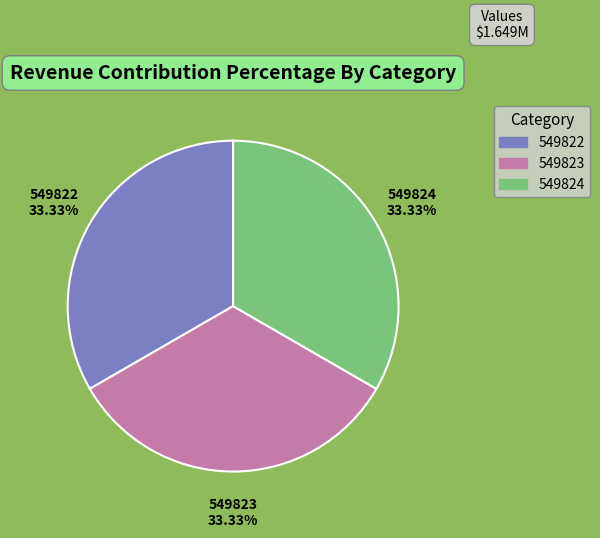

What is the ratio of the value at 549823 to the value at 549824?

1.0